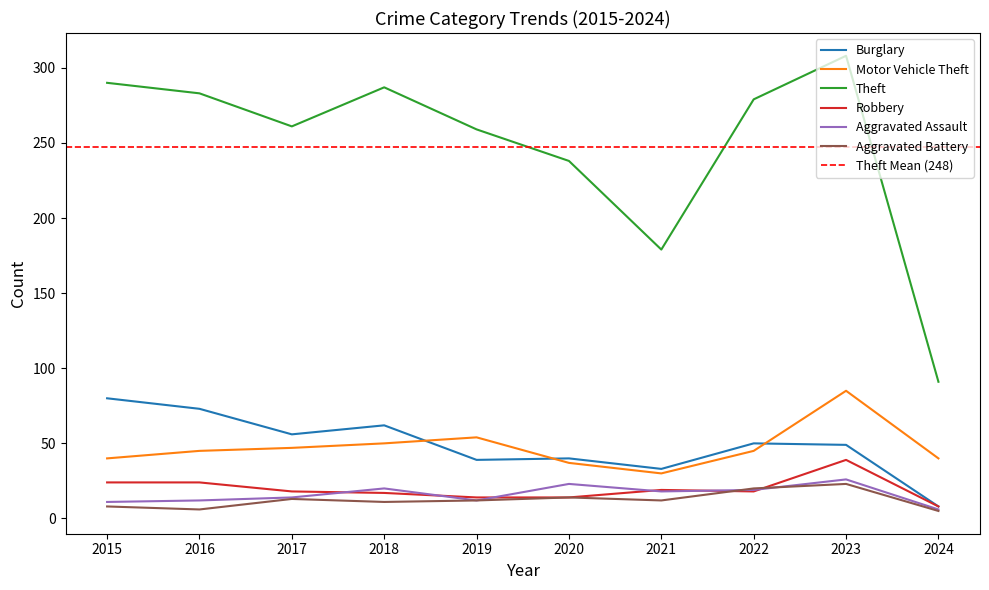

At which category does Burglary reach its first local peak?

2018